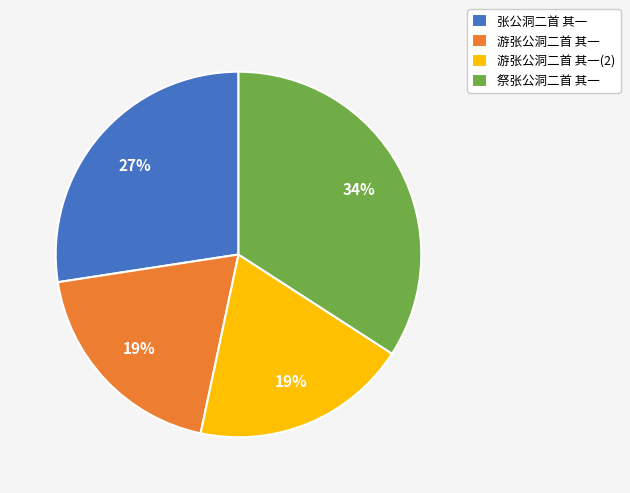

The 祭张公洞二首 其一 slice represents 34% of the pie. True or false?

True